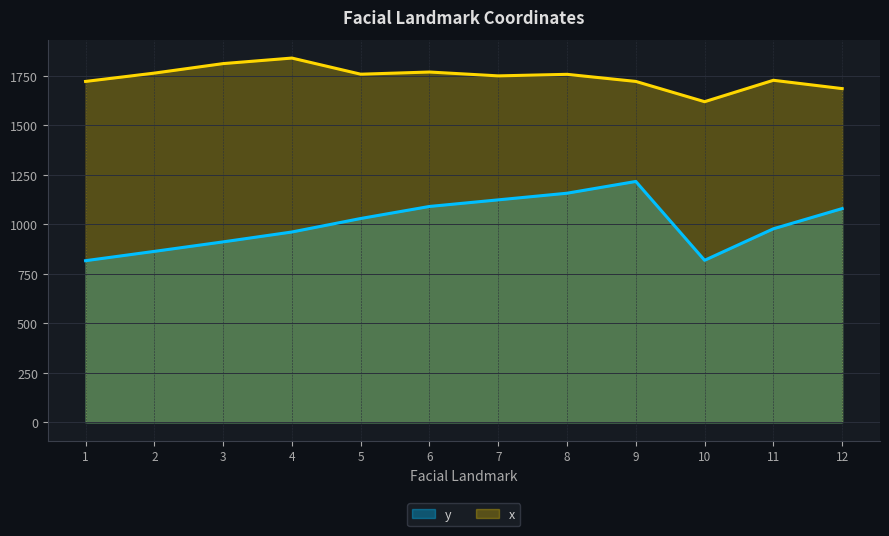

Rank the series by their maximum value, from lowest to highest.

y, x